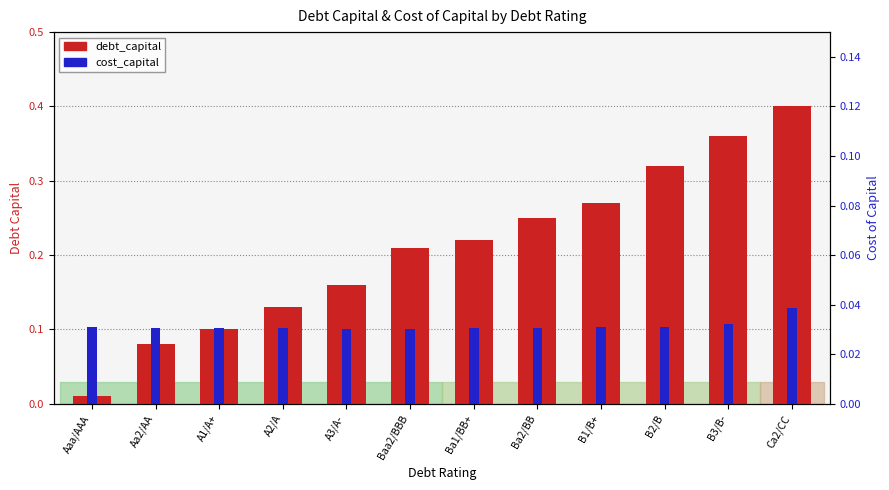

How many distinct data groups are displayed?

2